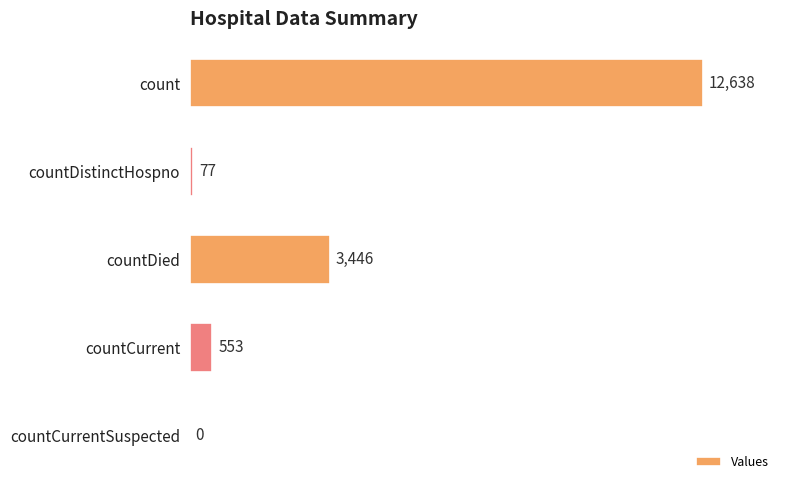

What is the sum of all values?

16714